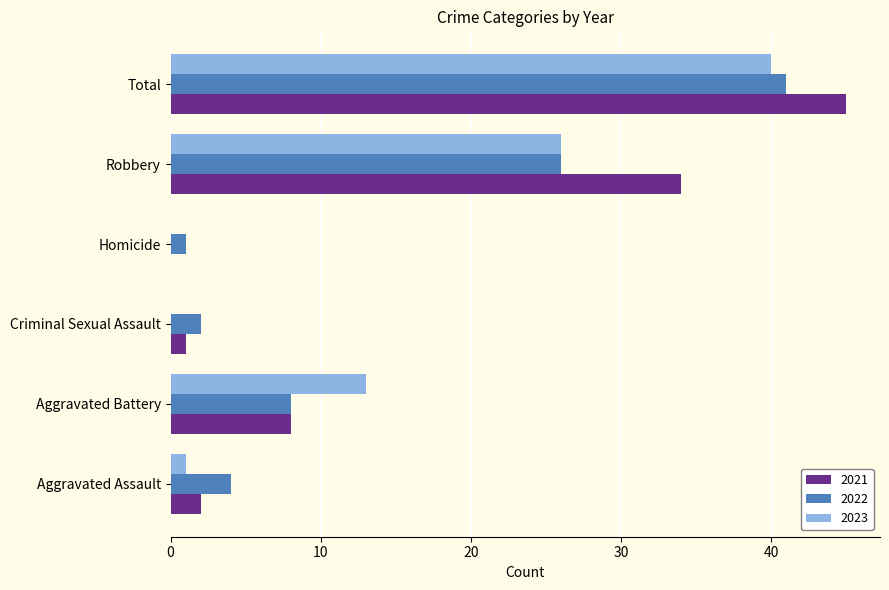

At which category is the sum across all series the highest?

Total